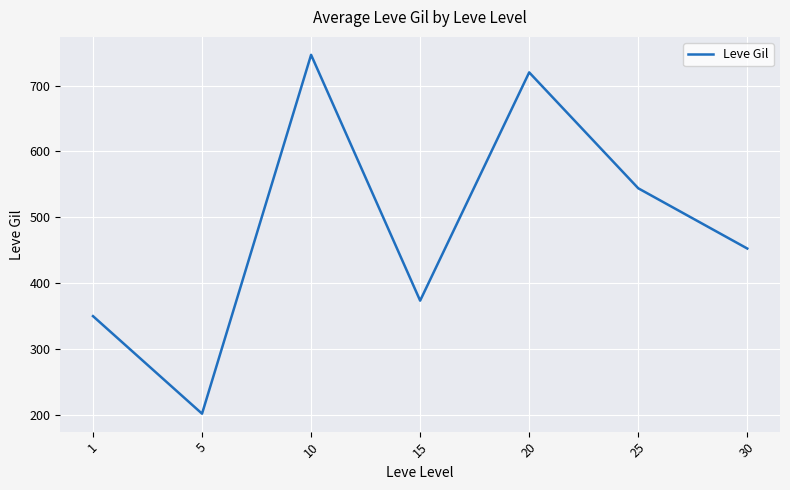

What value does the data have at 10?

746.7